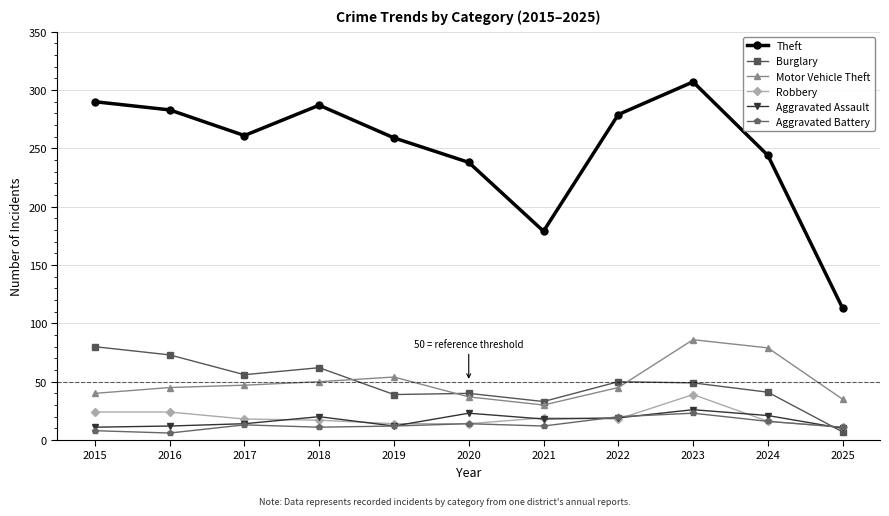

At which category is the sum across all series the highest?

2023